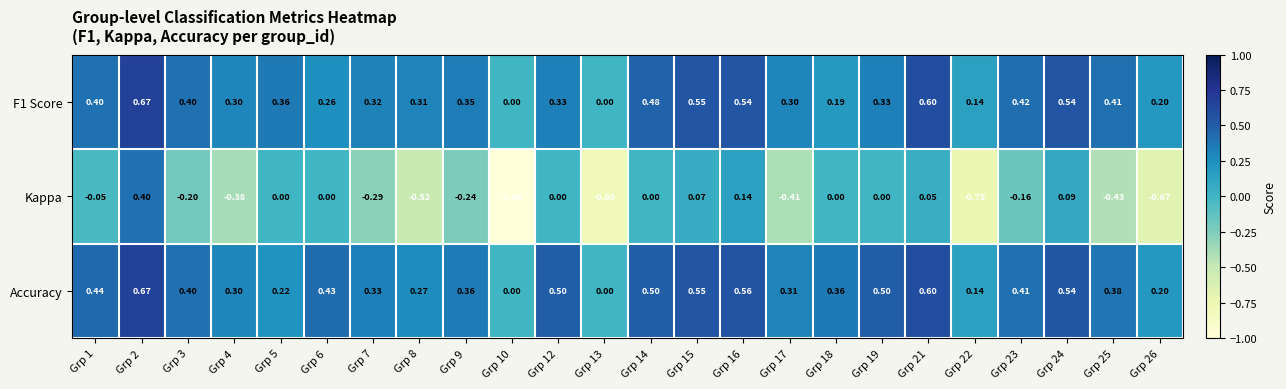

Is the value of Accuracy at Grp 6 greater than the value of F1 Score at Grp 21?

No